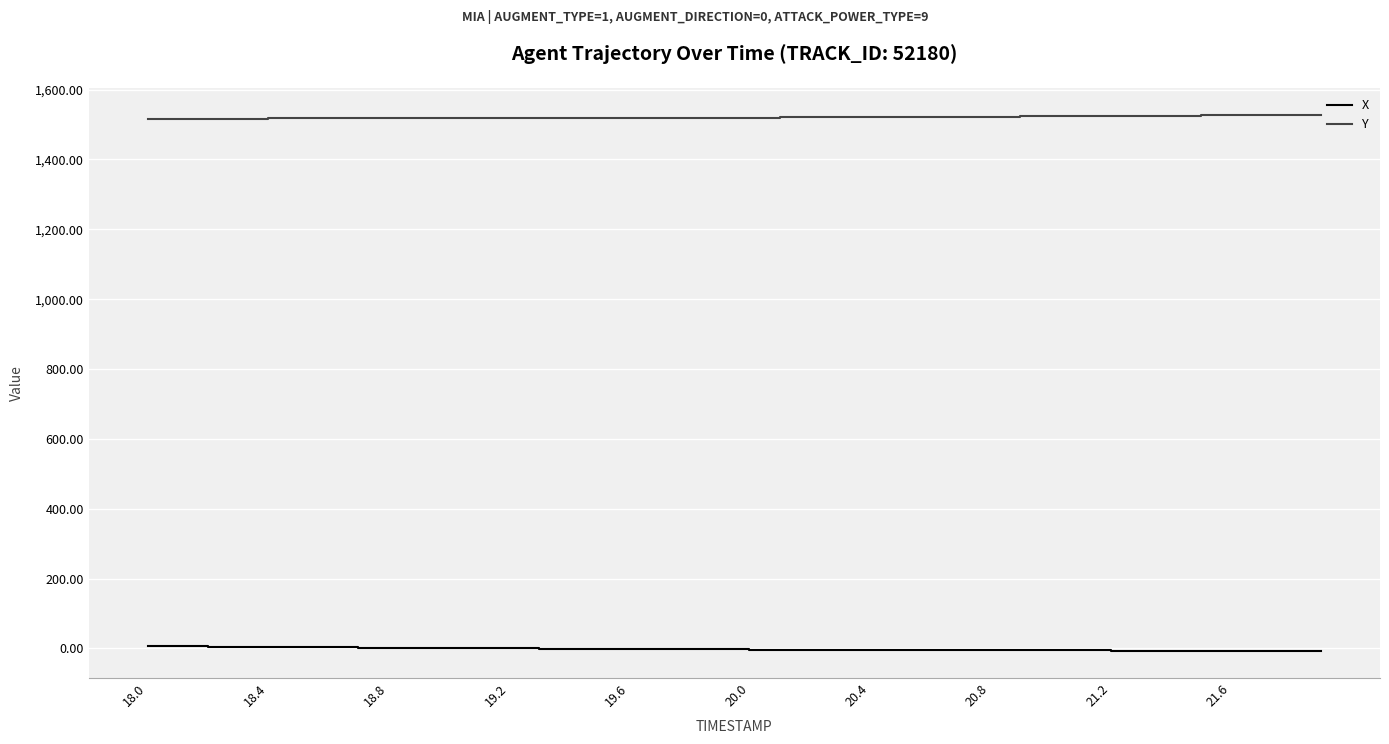

True or false: X and Y intersect in this chart.

False